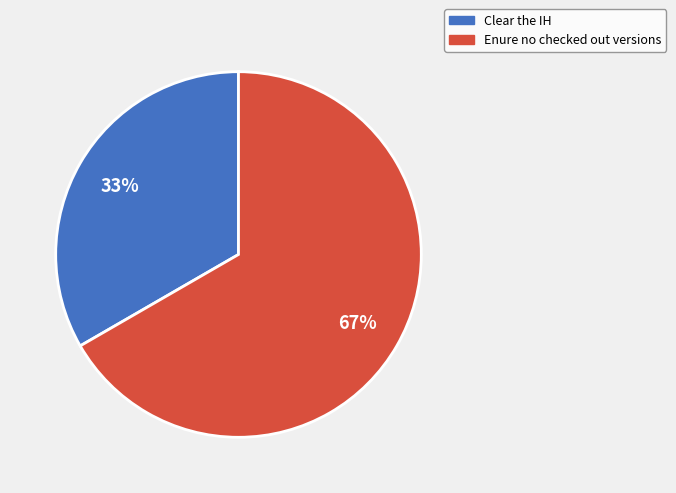

To the nearest percent, what percentage of the pie is Clear the IH?

33%